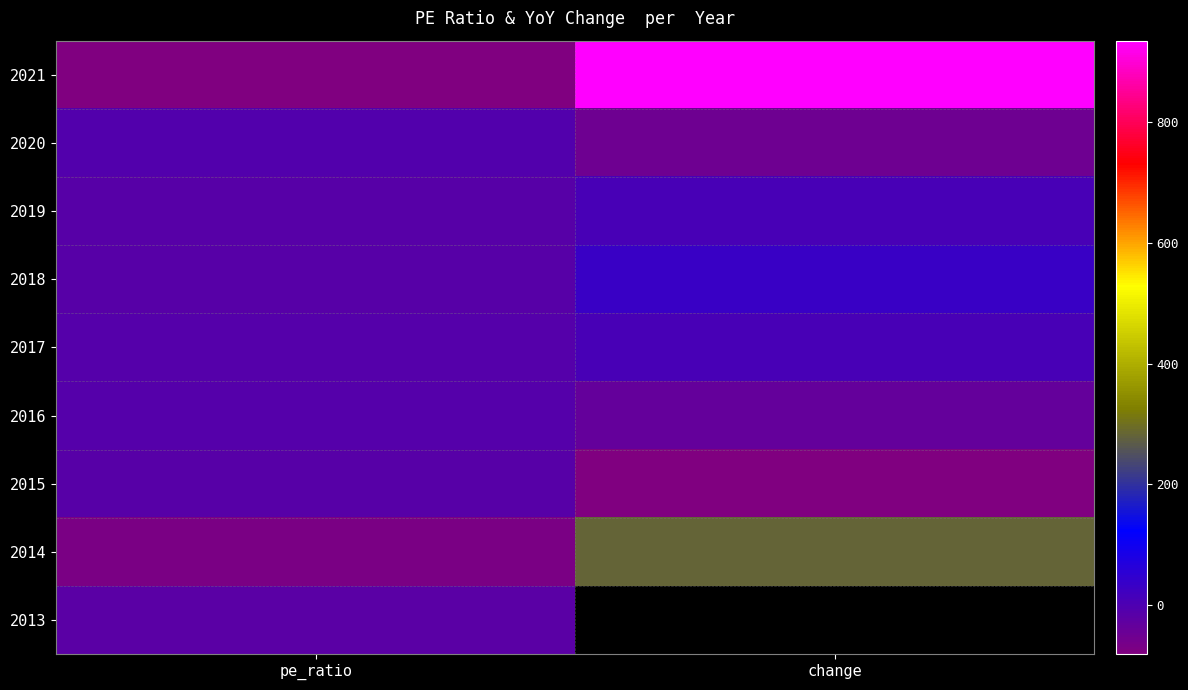

How many values in 2013 are below zero?

1